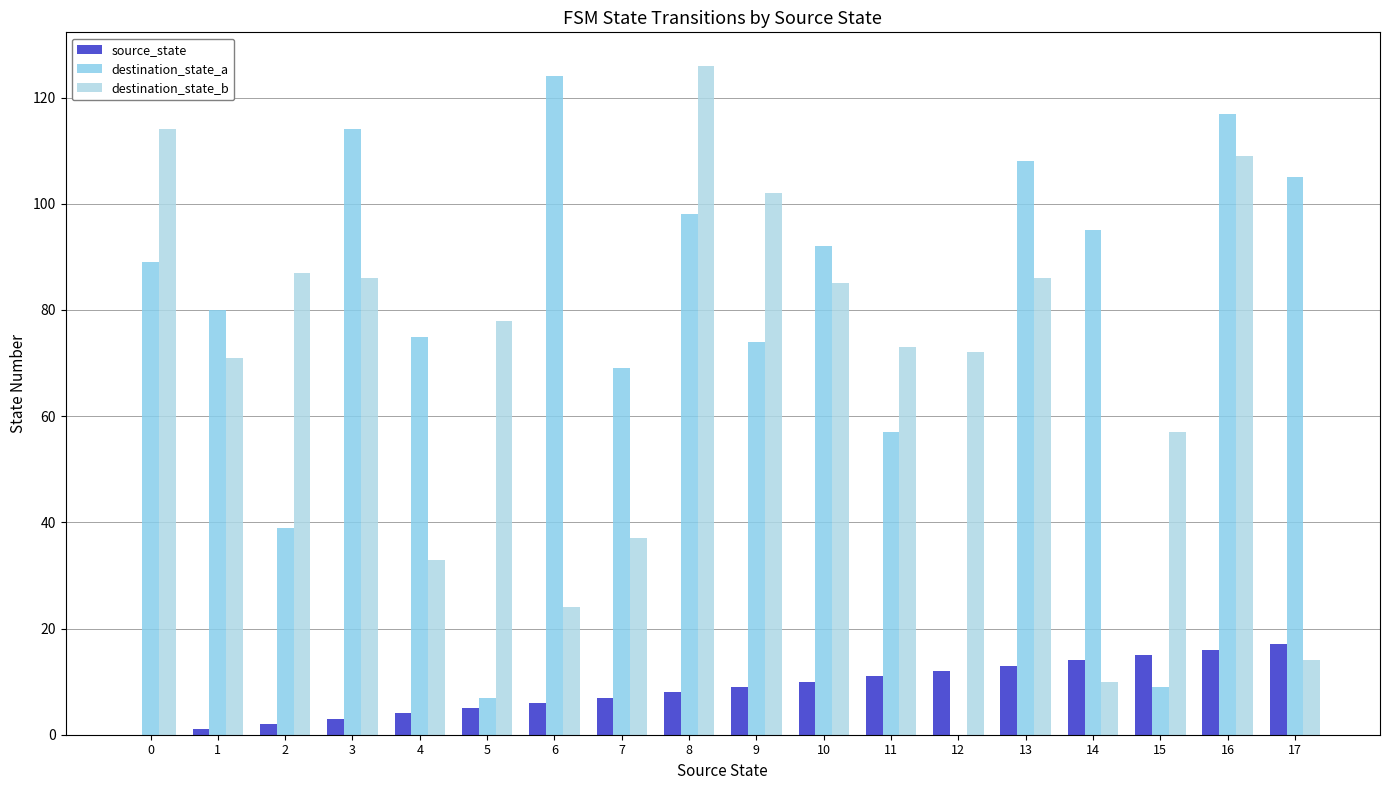

Are the bars grouped side by side (vs. stacked)?

Yes